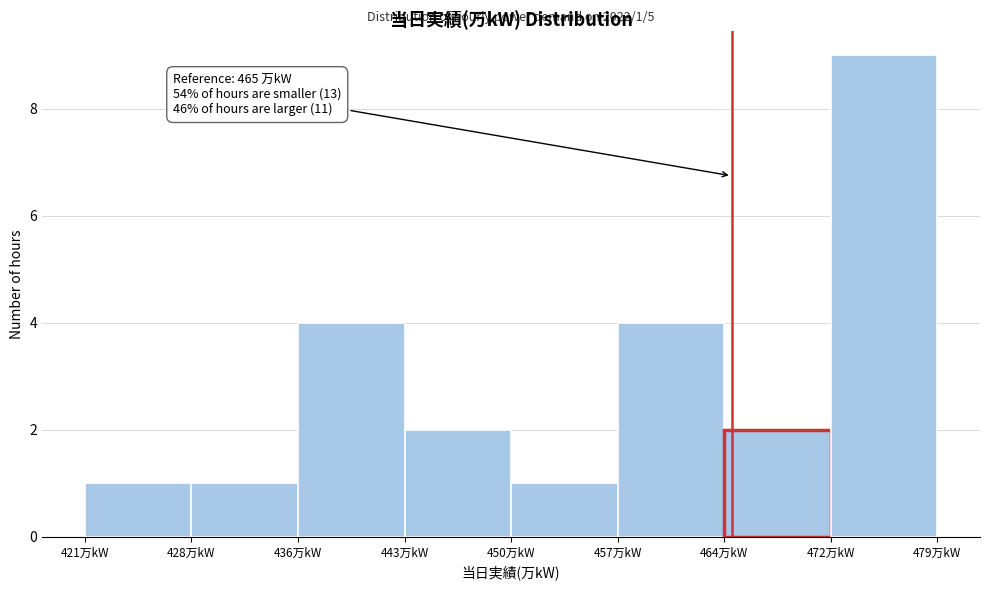

Over which range of the x-axis is the bar tallest?

472 to 479